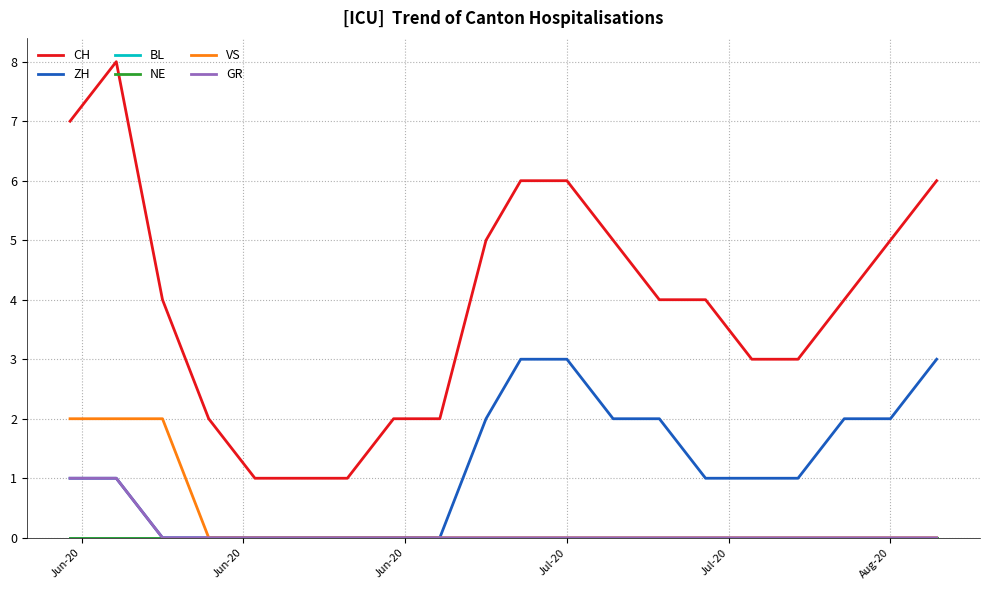

Reading left to right, what are all the values shown in this chart?

CH: 7	8	4	2	1	1	1	2	2	5	6	6	5	4	4	3	3	4	5	6
ZH: 1	1	0	0	0	0	0	0	0	2	3	3	2	2	1	1	1	2	2	3
BL: 0	0	0	0	0	0	0	0	0	0	0	0	0	0	0	0	0	0	0	0
NE: 0	0	0	0	0	0	0	0	0	0	0	0	0	0	0	0	0	0	0	0
VS: 2	2	2	0	0	0	0	0	0	0	0	0	0	0	0	0	0	0	0	0
GR: 1	1	0	0	0	0	0	0	0	0	0	0	0	0	0	0	0	0	0	0